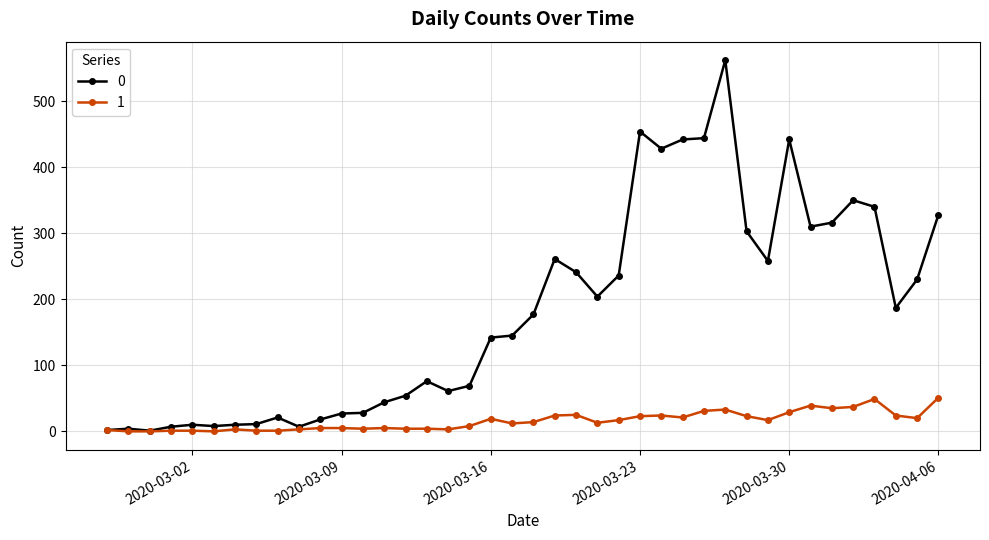

True or false: 1 has more than 1 points higher than both neighbors.

True